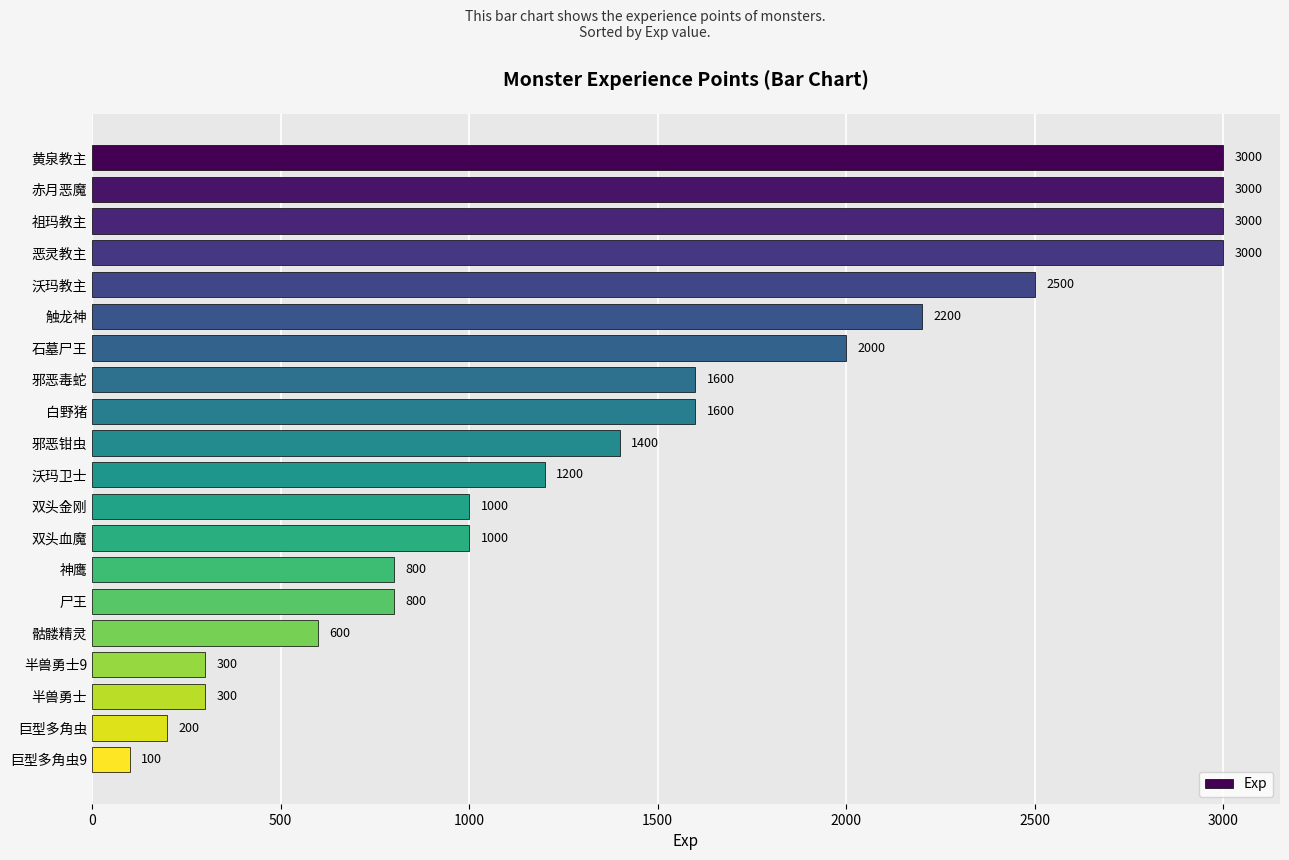

What is the difference between the values at 半兽勇士9 and 双头血魔?

700